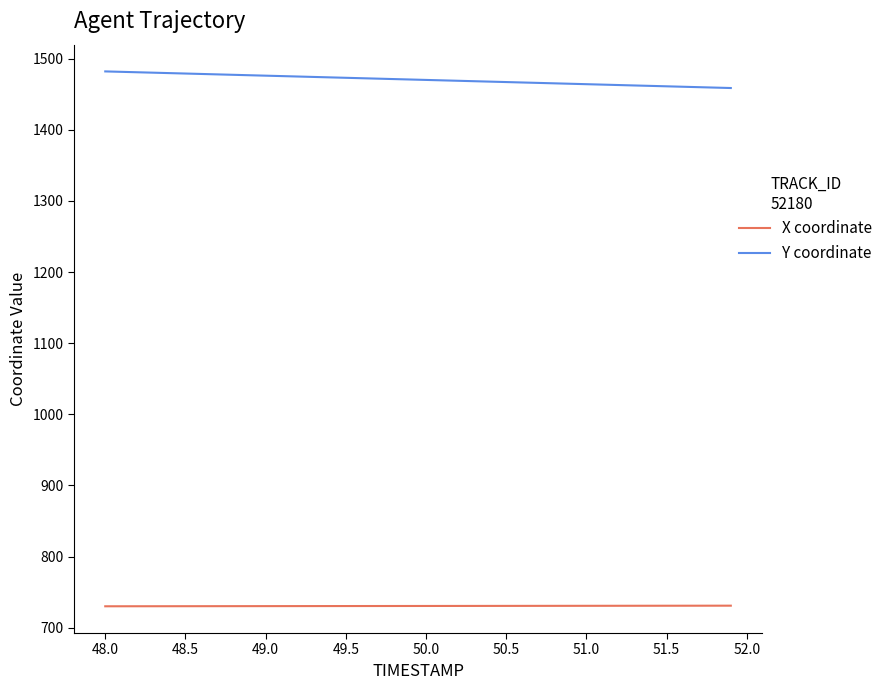

What are all the series names shown in the legend?

X coordinate, Y coordinate